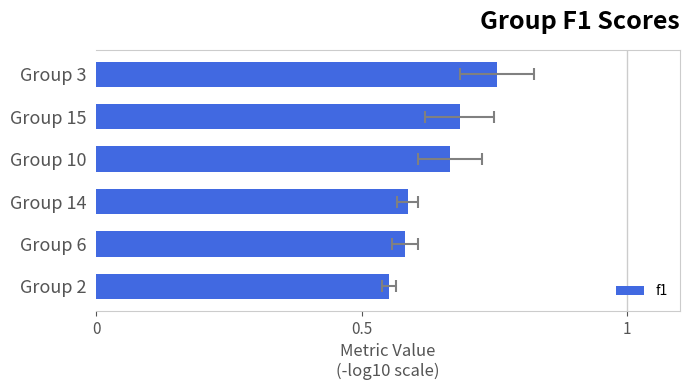

What is the difference between the second highest and minimum values?

0.1